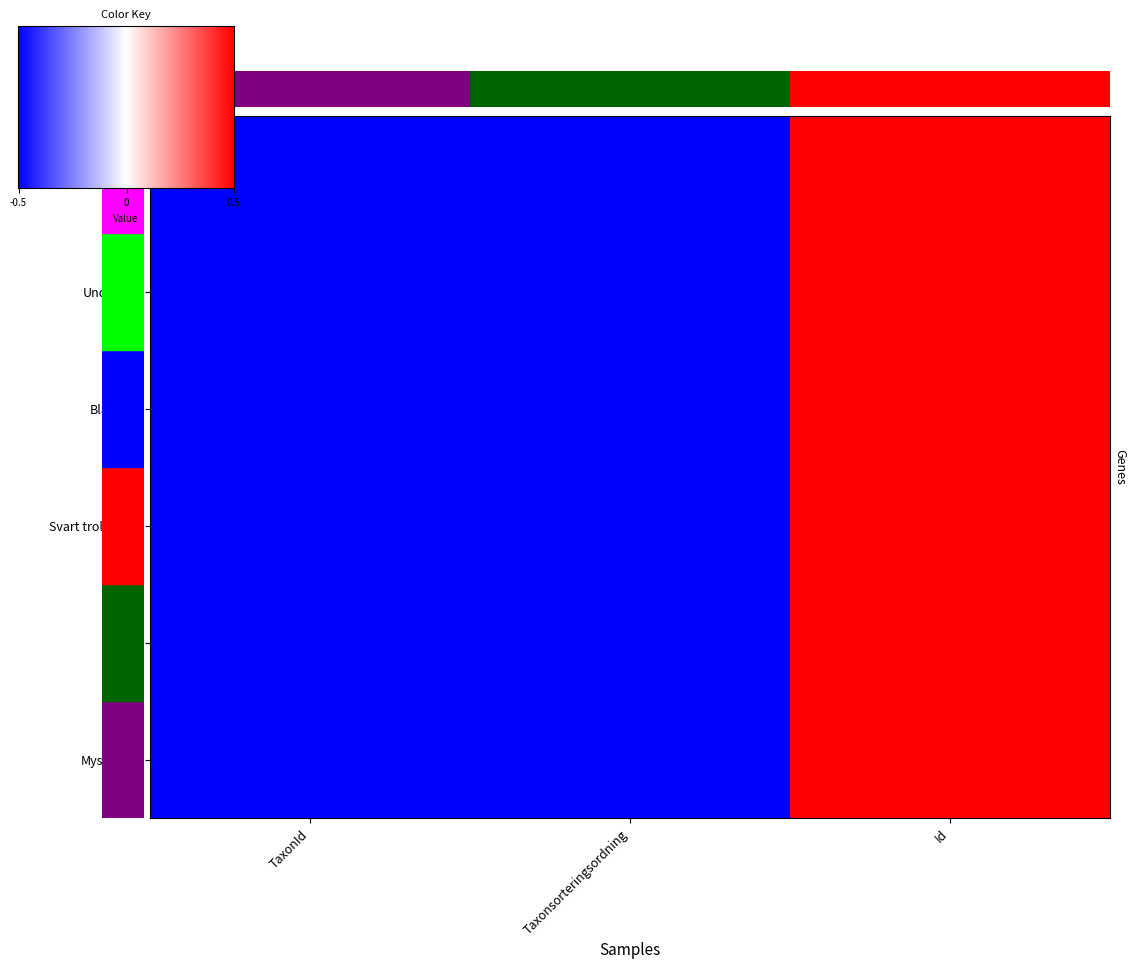

What is the sum of the Svart trolldruva values at TaxonId and Taxonsorteringsordning?

-2.0